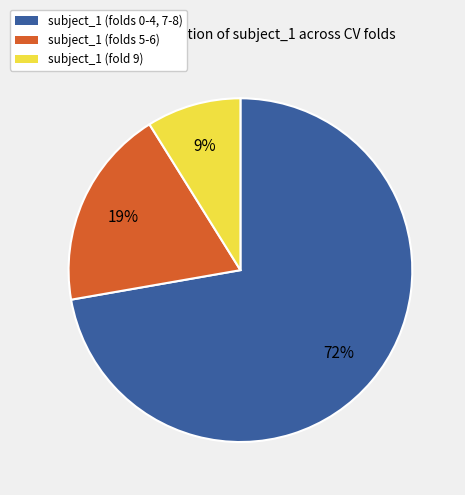

Count the number of slices in the pie.

3